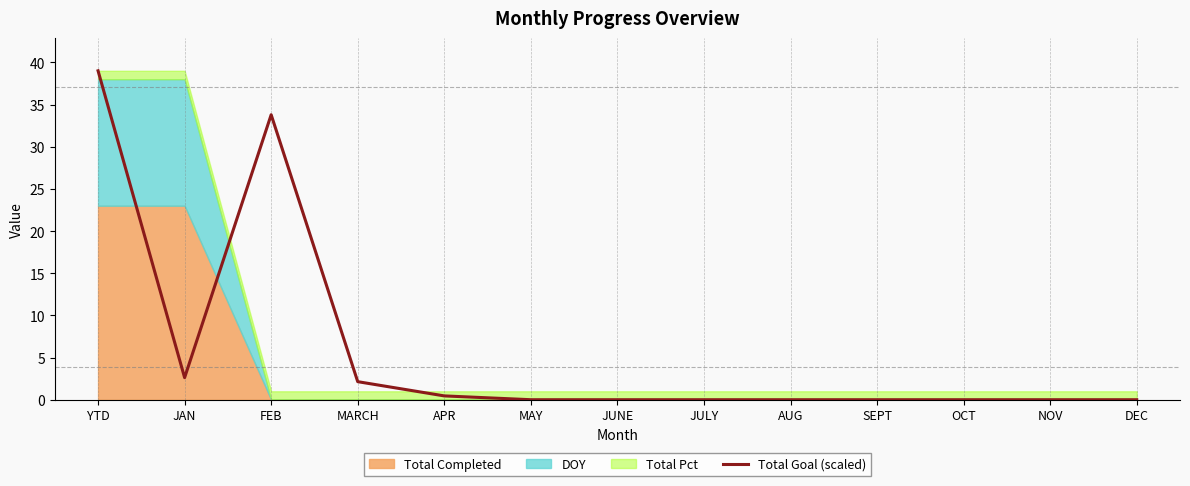

Which label corresponds to the largest value in the chart?

YTD